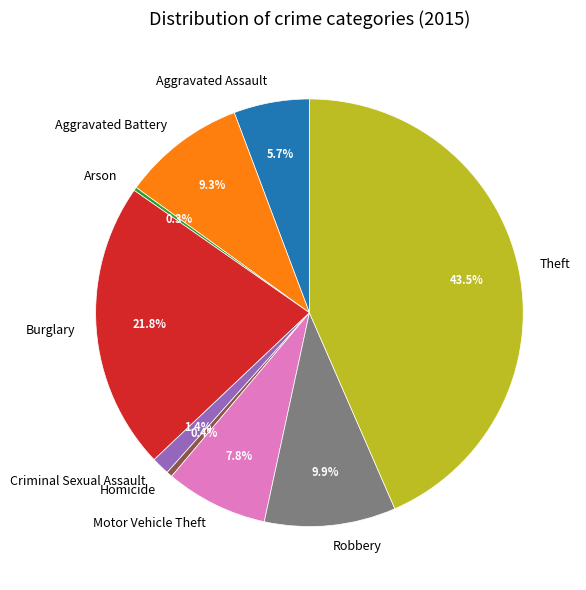

Which has a higher value, Theft or Aggravated Assault?

Theft